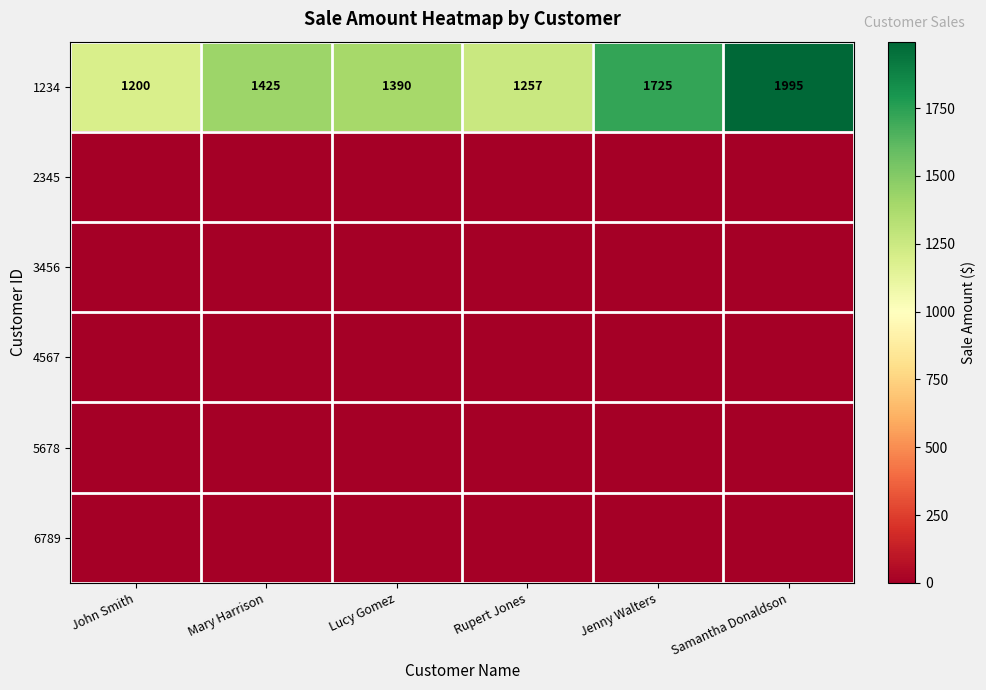

How many series are shown in this chart?

6